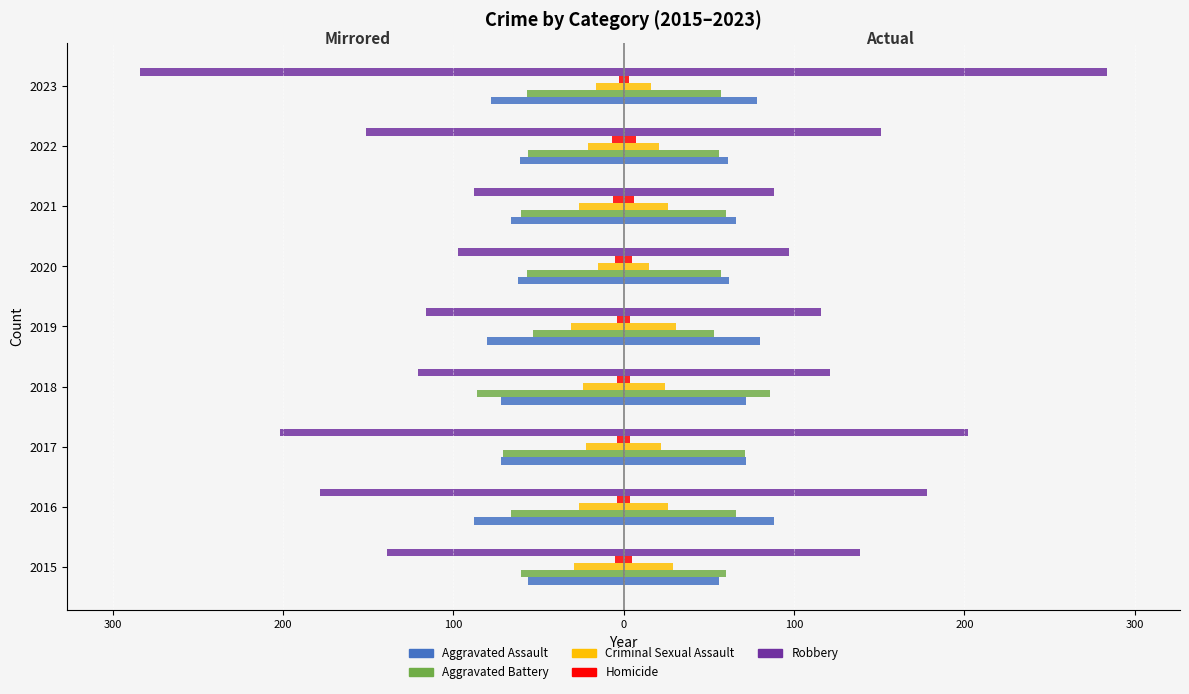

Reading left to right, extract all data points from this chart.

Aggravated Assault: -56	-88	-72	-72	-80	-62	-66	-61	-78
Aggravated Battery: -60	-66	-71	-86	-53	-57	-60	-56	-57
Criminal Sexual Assault: -29	-26	-22	-24	-31	-15	-26	-21	-16
Homicide: -5	-4	-4	-4	-4	-5	-6	-7	-3
Robbery: -139	-178	-202	-121	-116	-97	-88	-151	-284